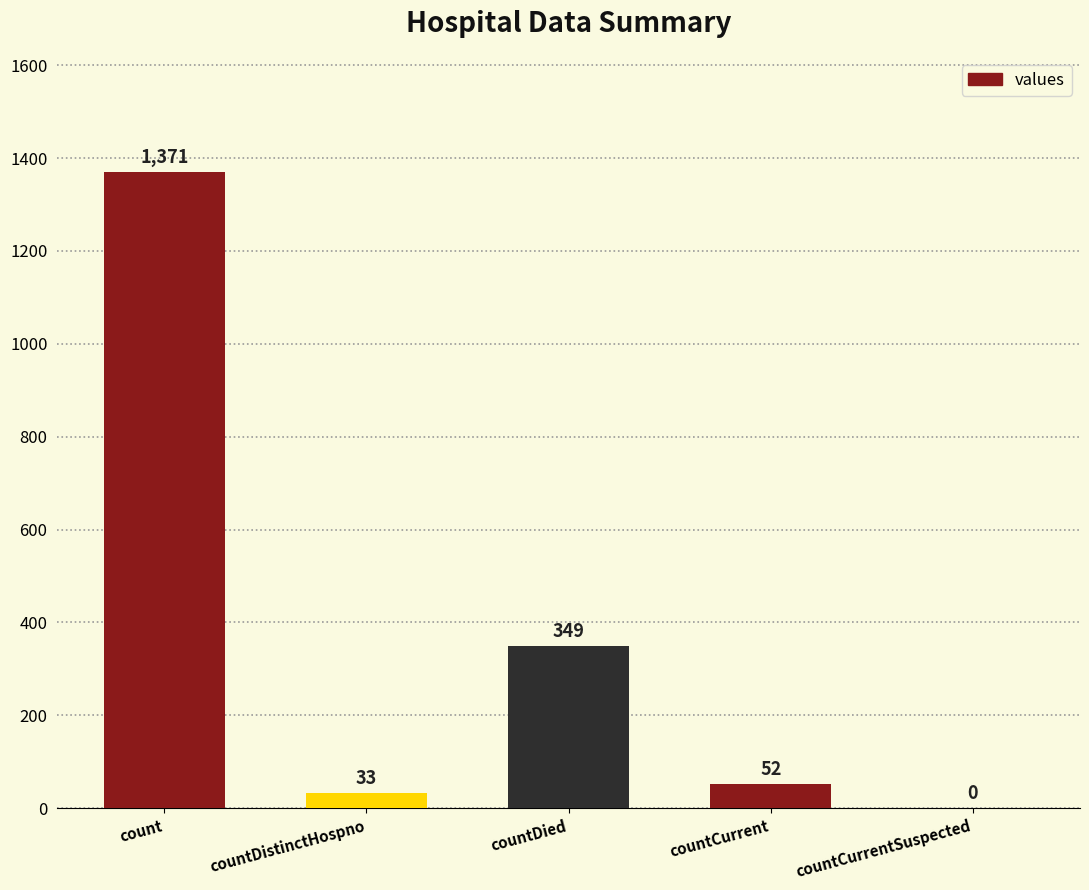

What is the sum of the values at countDied and countCurrentSuspected?

349